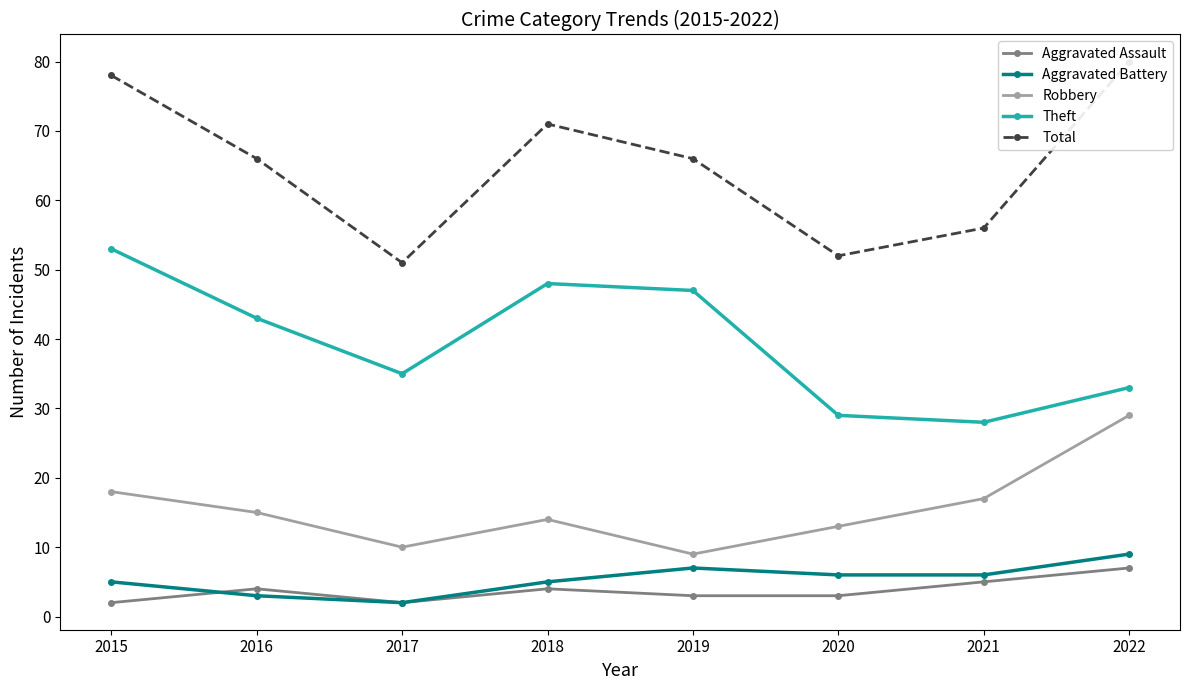

Which has a higher value, 2016 or 2022?

2022